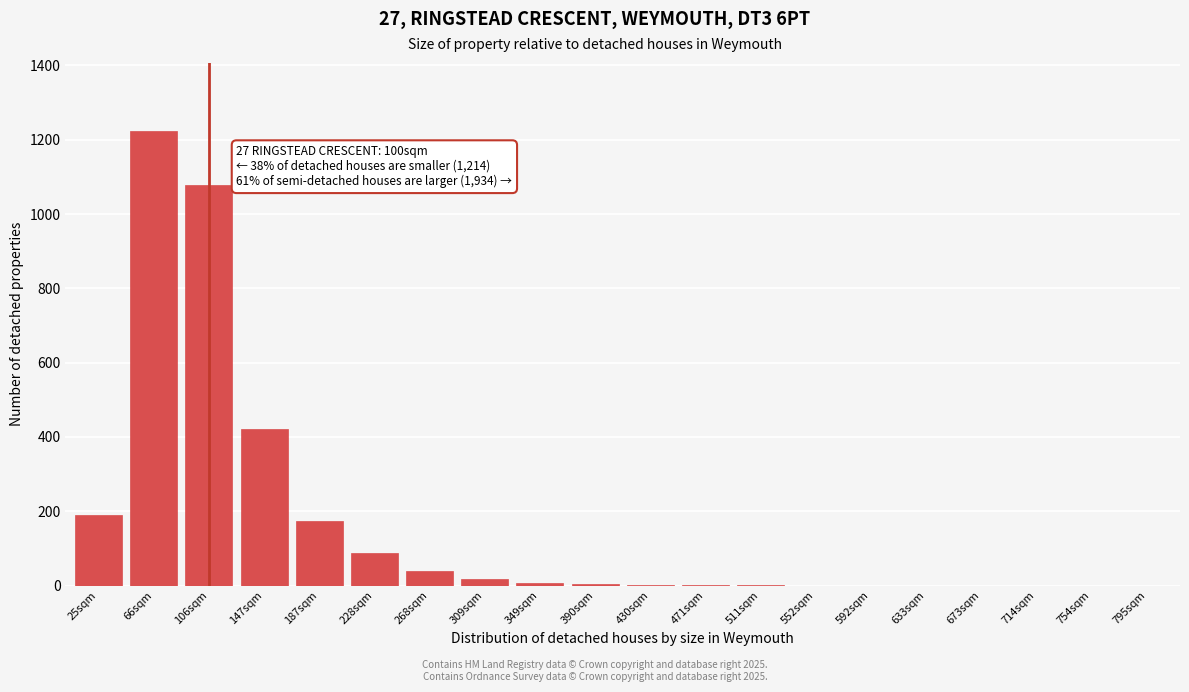

Between 714sqm and 228sqm, which is larger?

228sqm